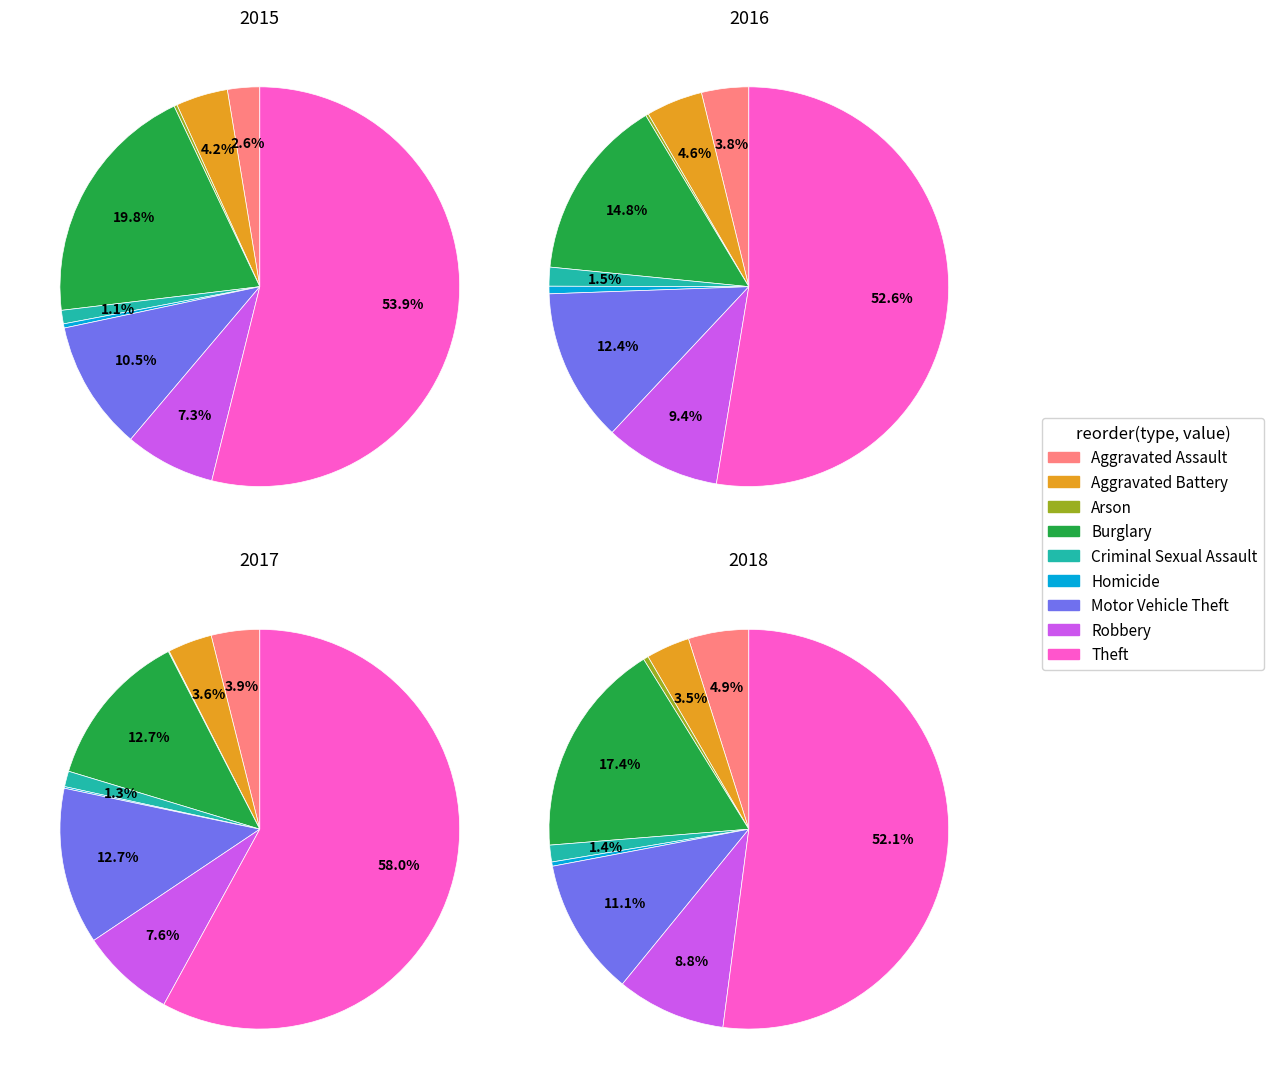

Does Burglary represent more than half of the total?

No